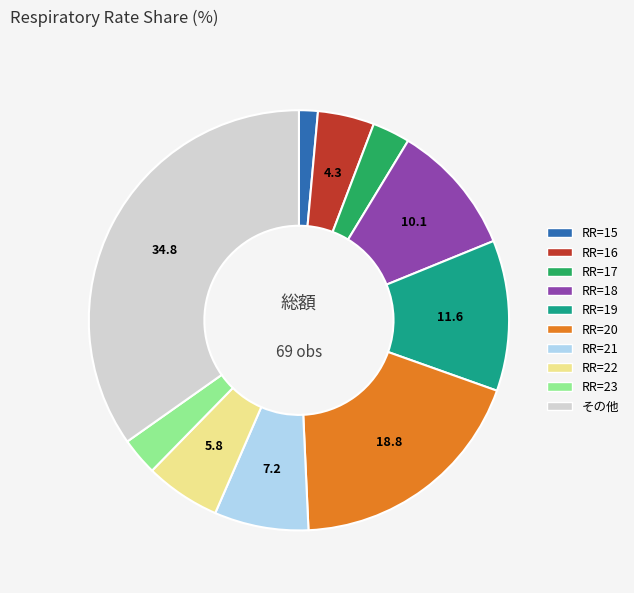

Count the number of slices in the pie.

10